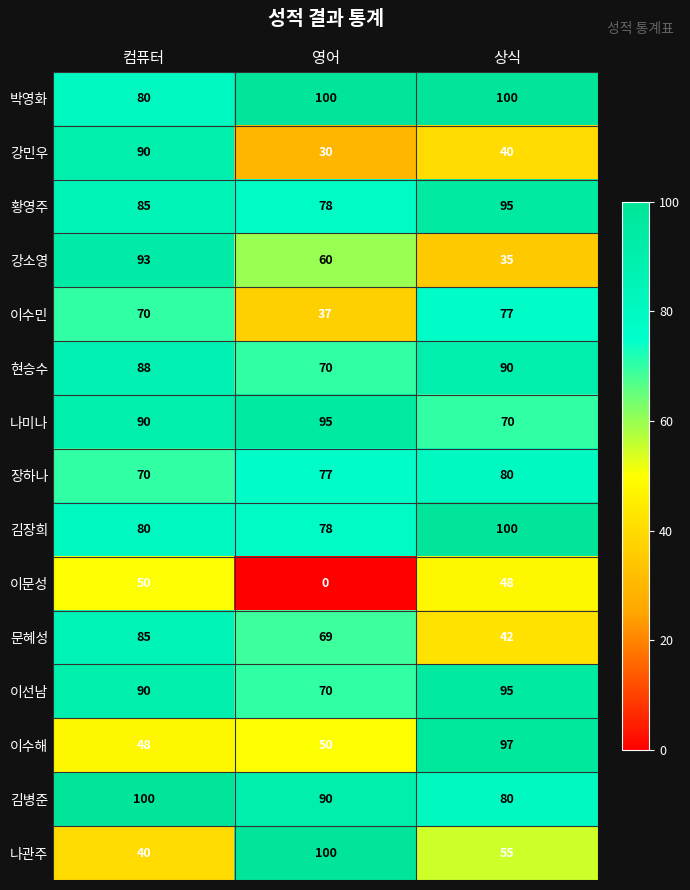

What is the difference between the highest and lowest values at 컴퓨터?

60